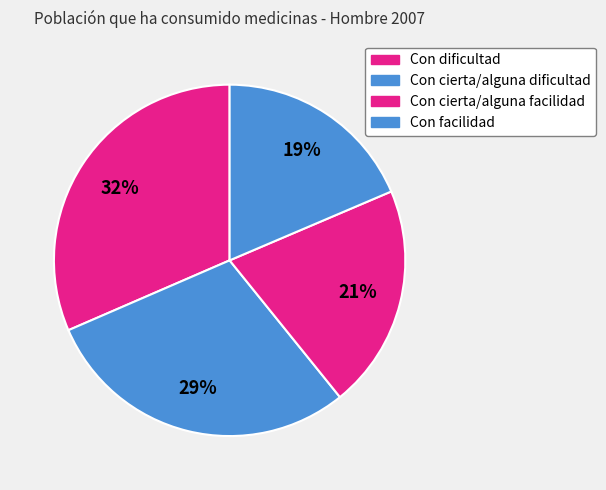

Does Con cierta/alguna facilidad account for over 50% of the chart?

No